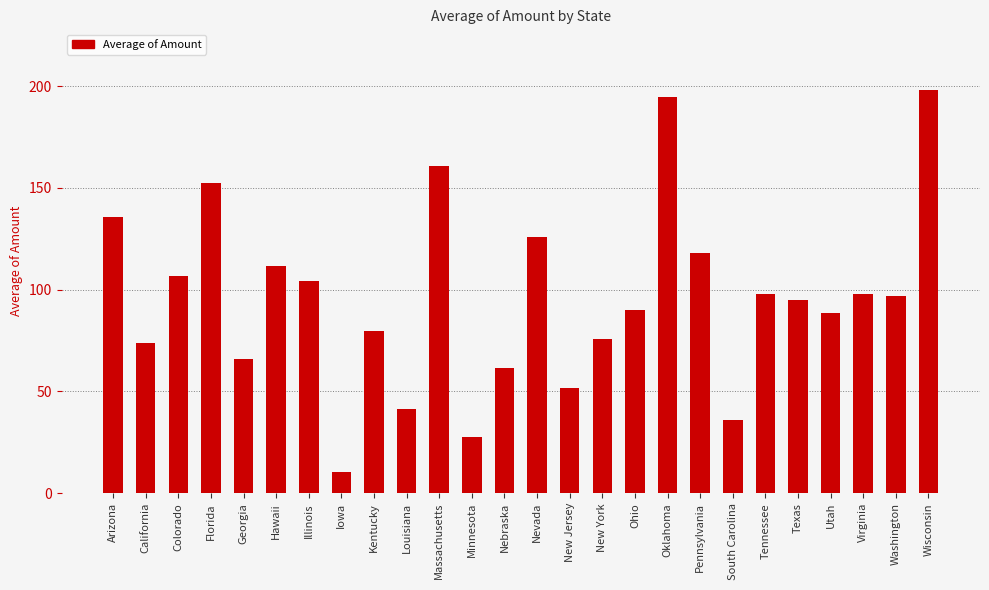

Does the chart contain any negative values?

No